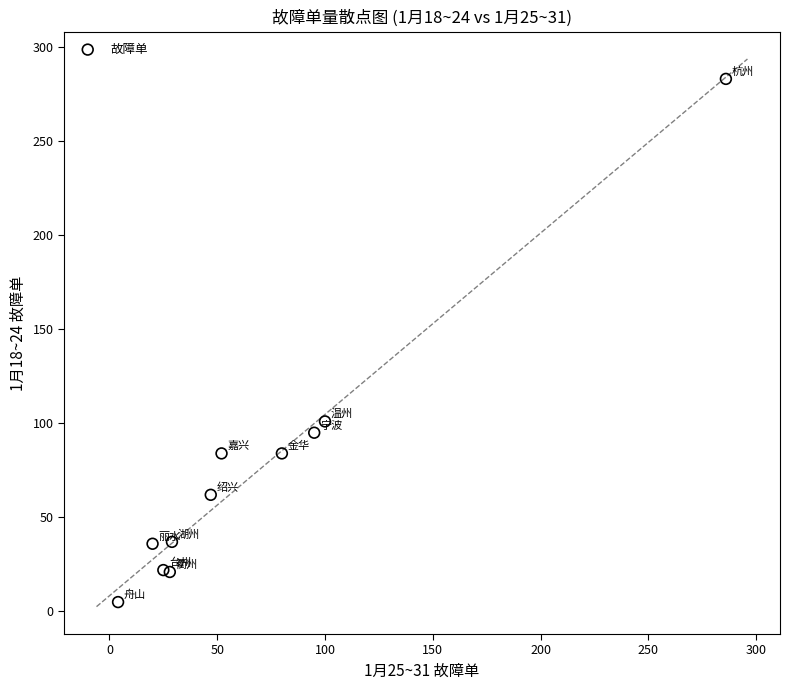

What Y value in the scatter plot is closest to 144?

101